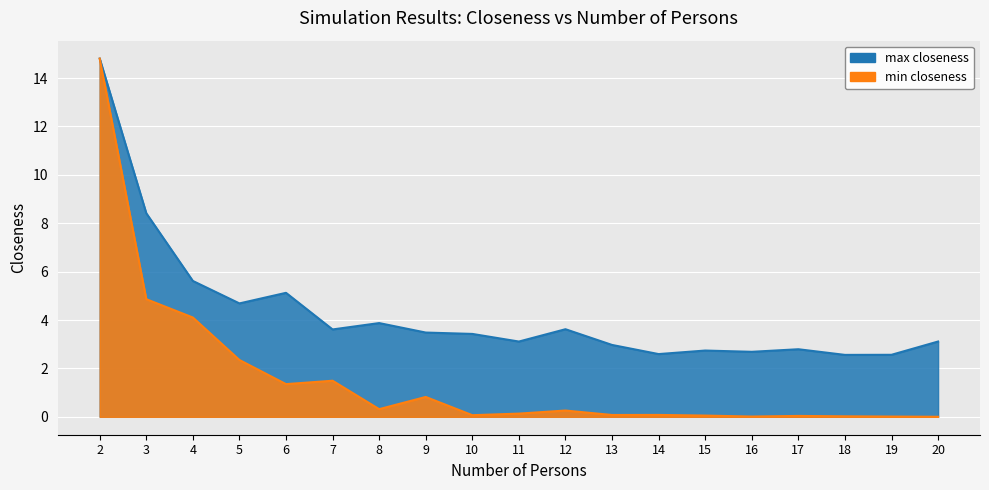

At which label is min closeness closest to 7?

3